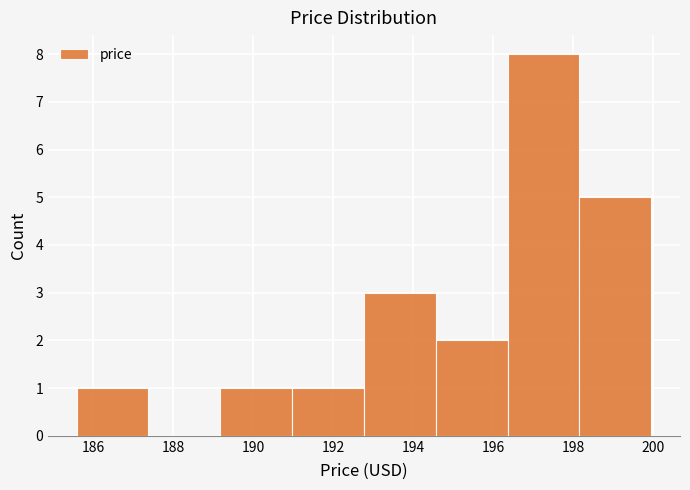

Reading left to right, transcribe this chart: for each bar, give the range it covers on the x-axis and its height. Neither the bar edges nor the heights are printed on the chart, so give them approximately, as read against the axes.

185.6 to 187.4: 1
187.4 to 189.2: 0
189.2 to 191.0: 1
191.0 to 192.8: 1
192.8 to 194.6: 3
194.6 to 196.4: 2
196.4 to 198.2: 8
198.2 to 200.0: 5